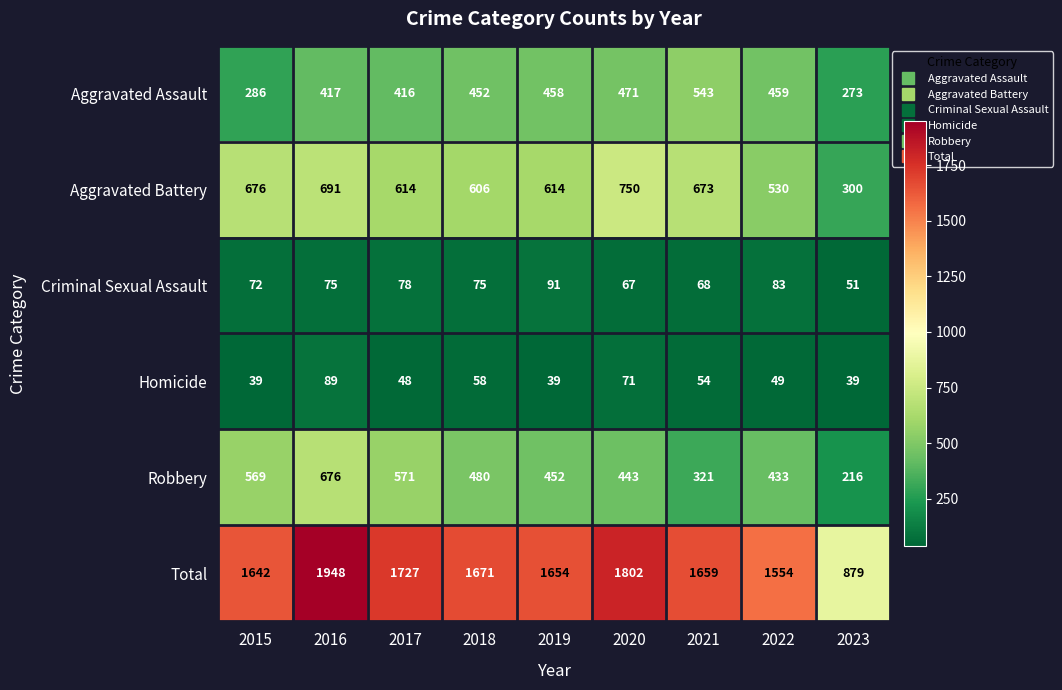

Which series has the largest total across all categories?

Total